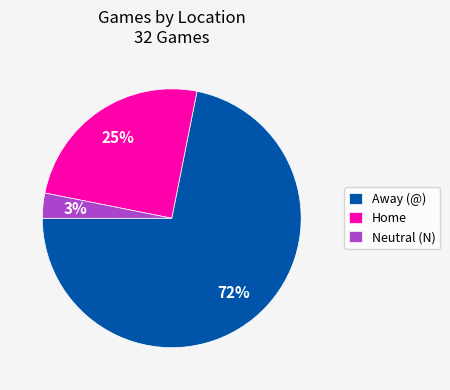

Is there any slice that represents more than half of the pie?

Yes